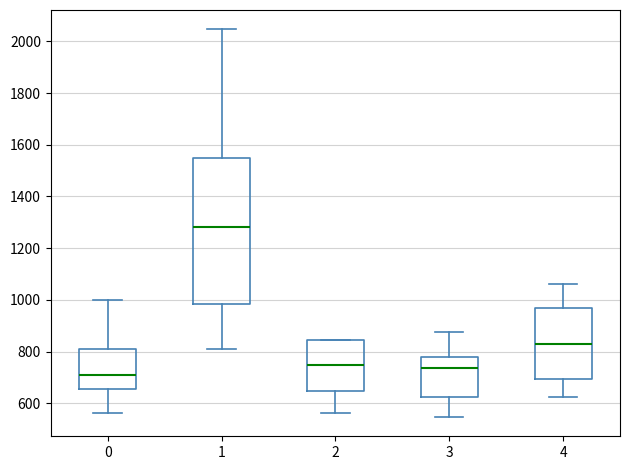

Which box is the tallest, from its lower edge to its upper edge?

1